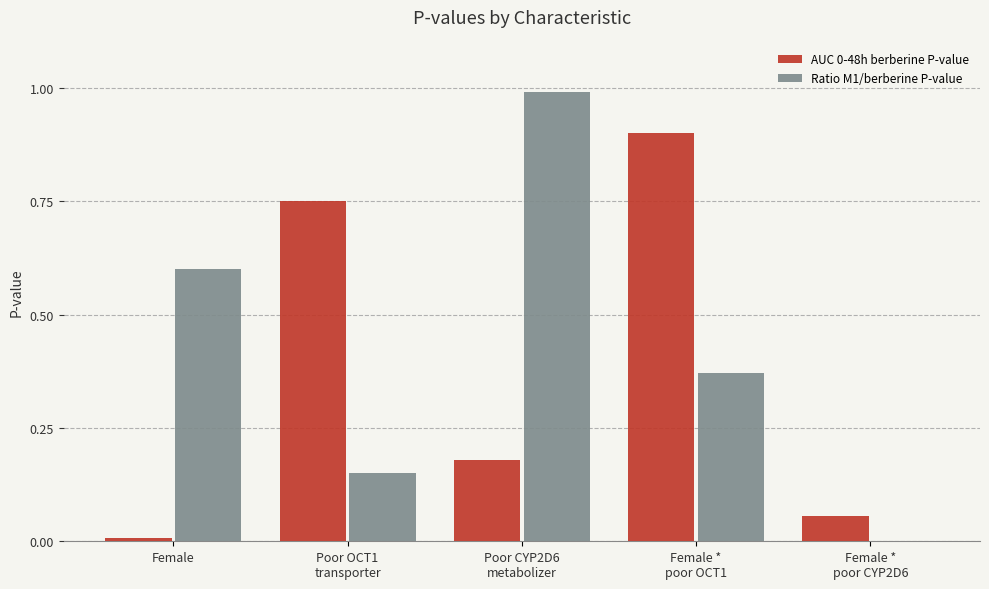

What is the sum of all Ratio M1/berberine P-value values?

2.1